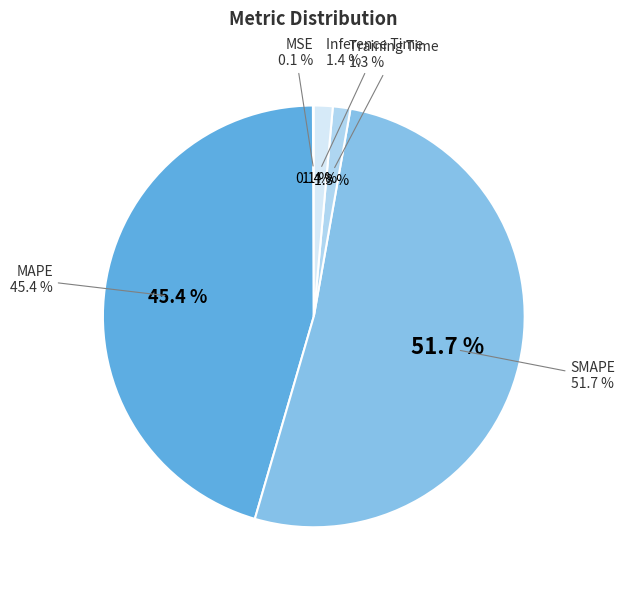

Which category has the biggest portion of the pie?

SMAPE